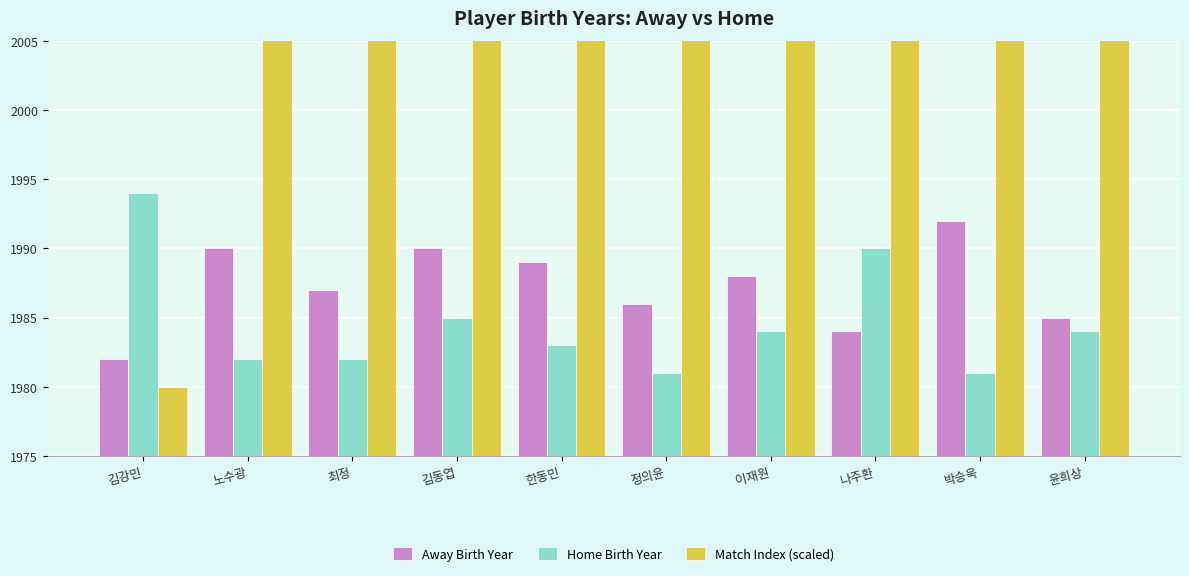

Is the value of Away Birth Year at 윤희상 greater than the value of Home Birth Year at 김동엽?

No